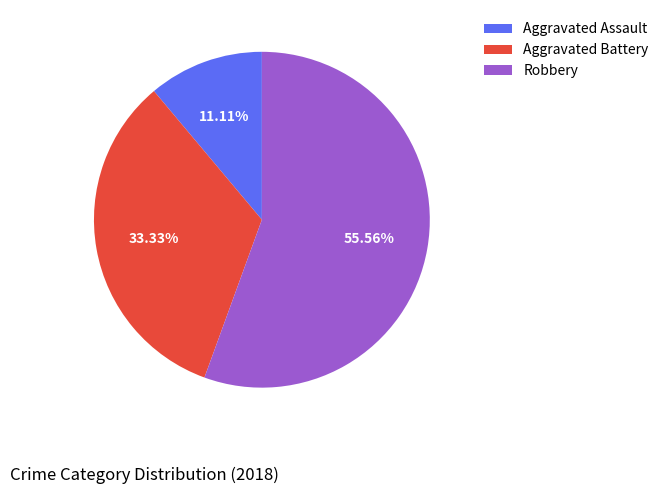

To the nearest percent, what is the difference between the largest and smallest slice percentages?

44%